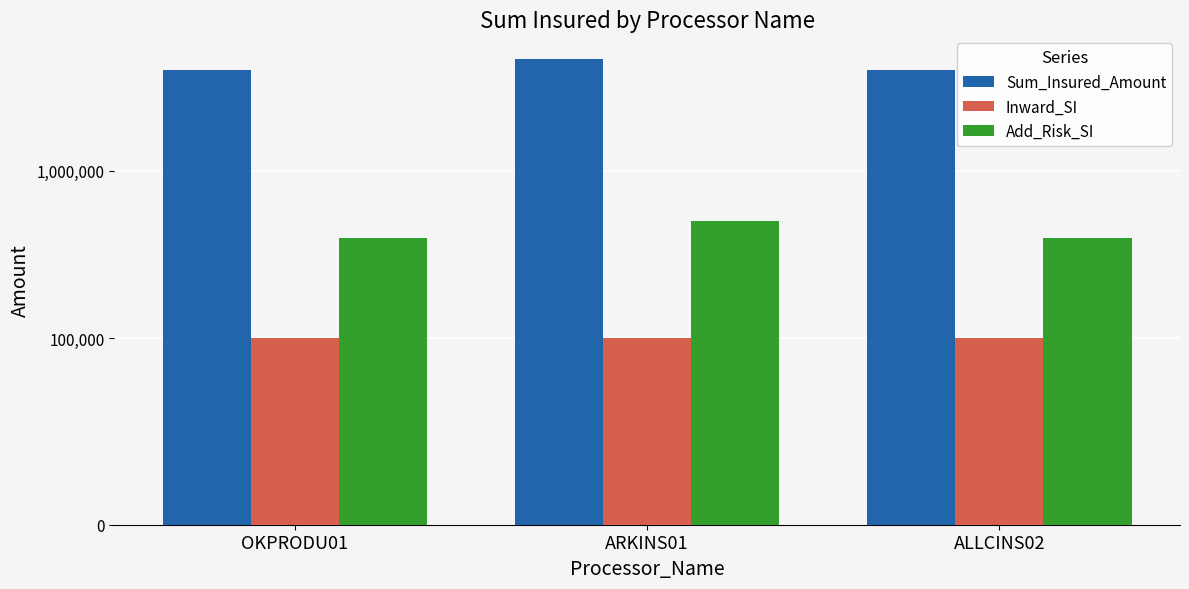

Which series has the largest total across all categories?

Sum_Insured_Amount